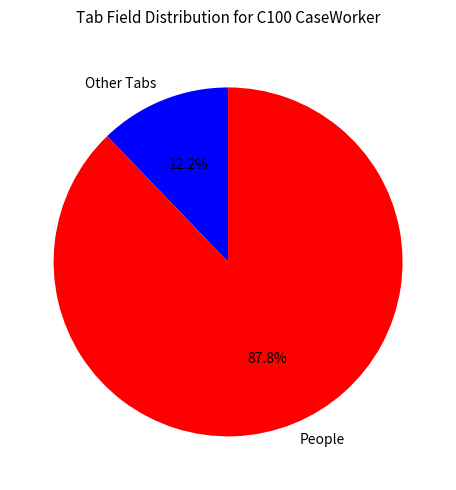

Is there any slice that represents more than half of the pie?

Yes